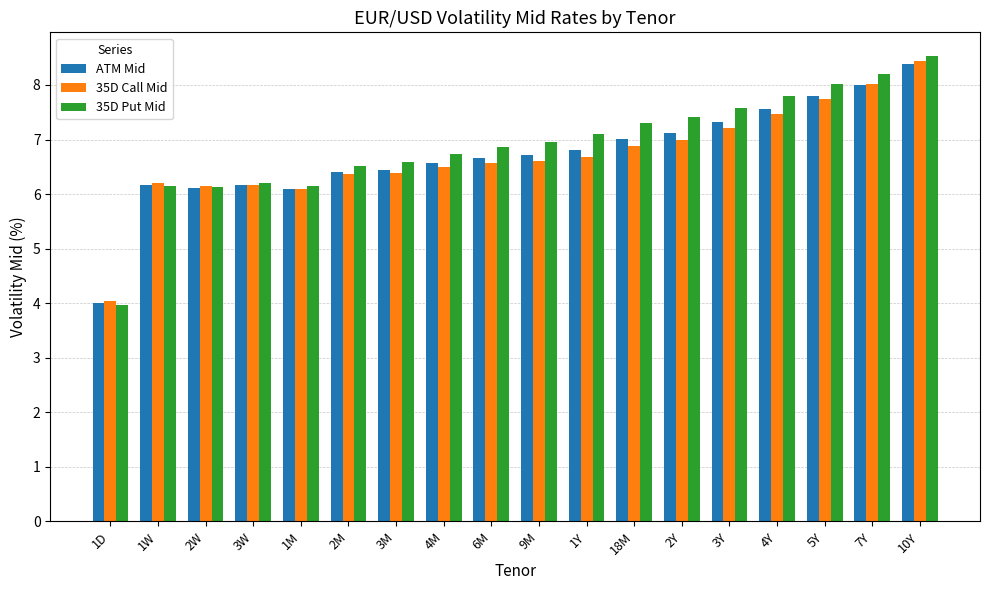

What is the difference between the maximum and second lowest values in the 35D Call Mid series?

2.4